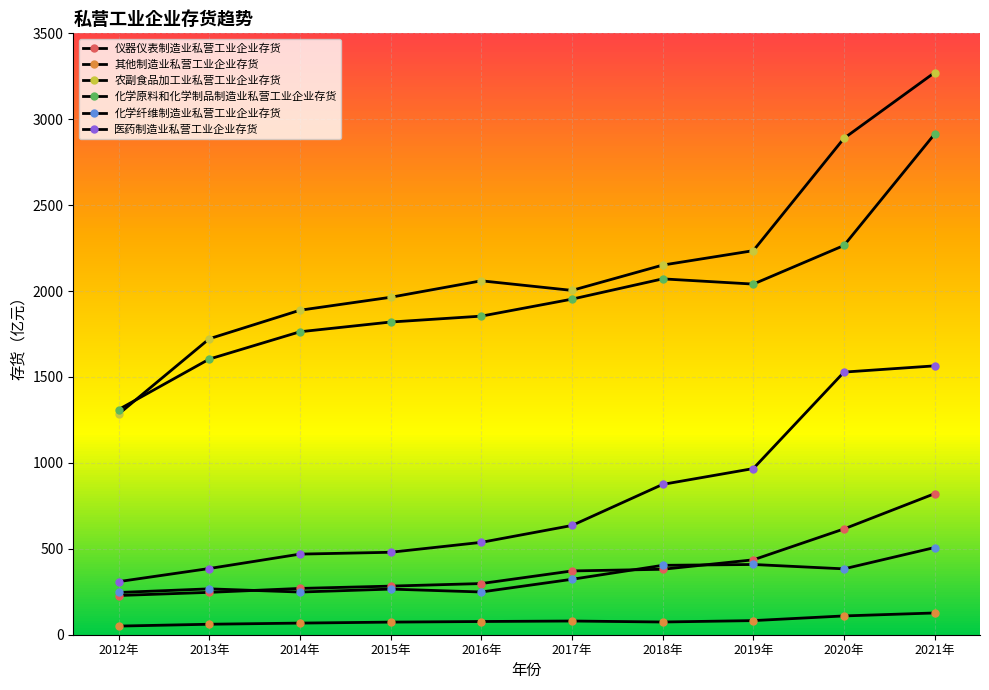

How many data points in 仪器仪表制造业私营工业企业存货 are above 371?

5